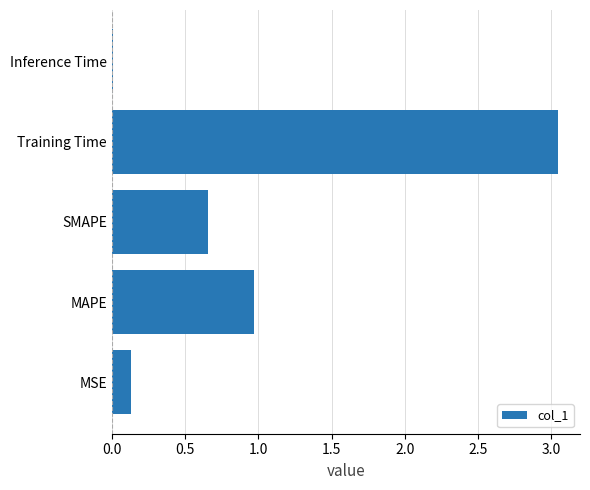

Where is the data nearest to the value 1?

MAPE